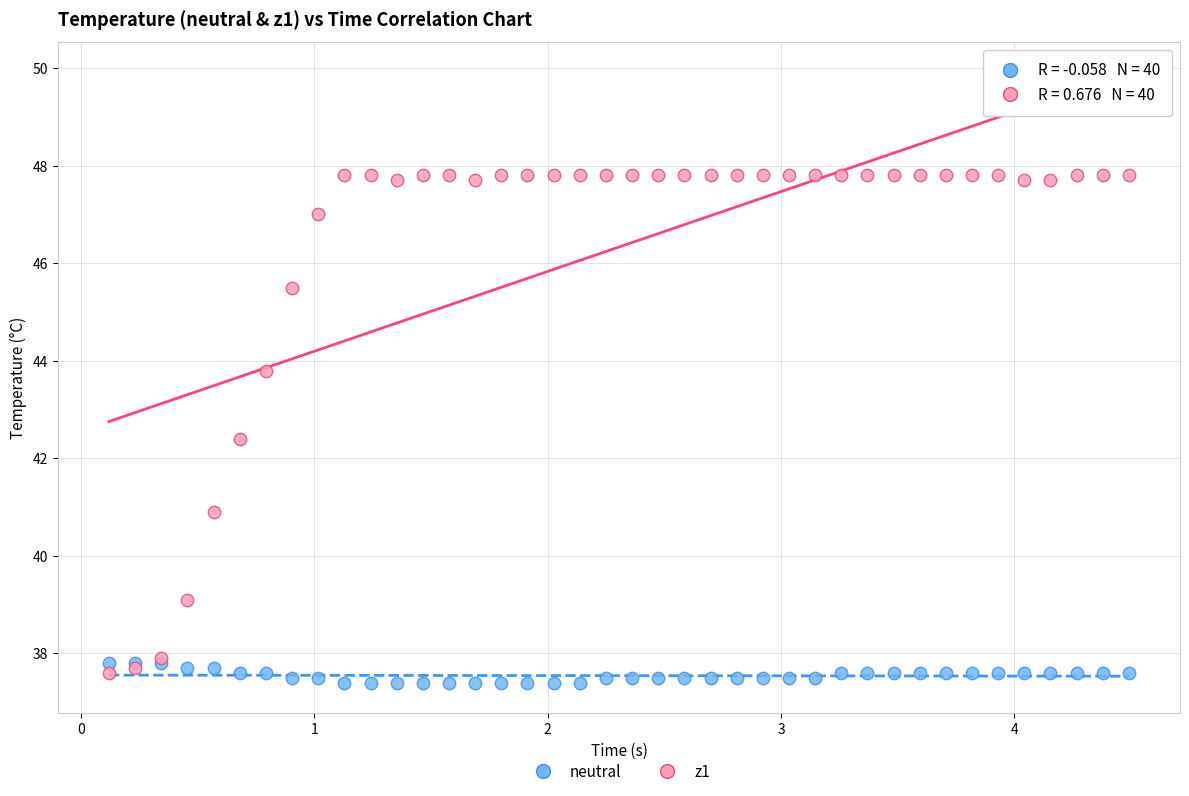

What are all the series names shown in the legend?

neutral, z1